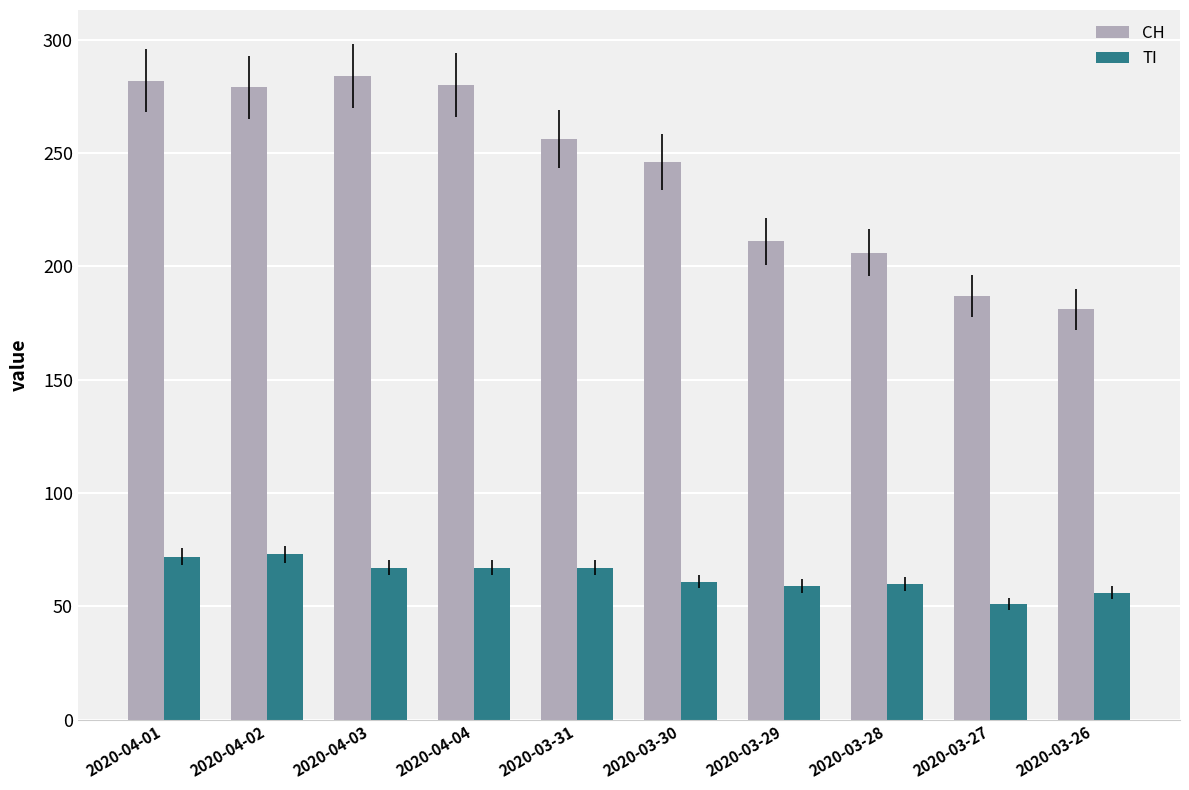

How many bars are there in each group?

2